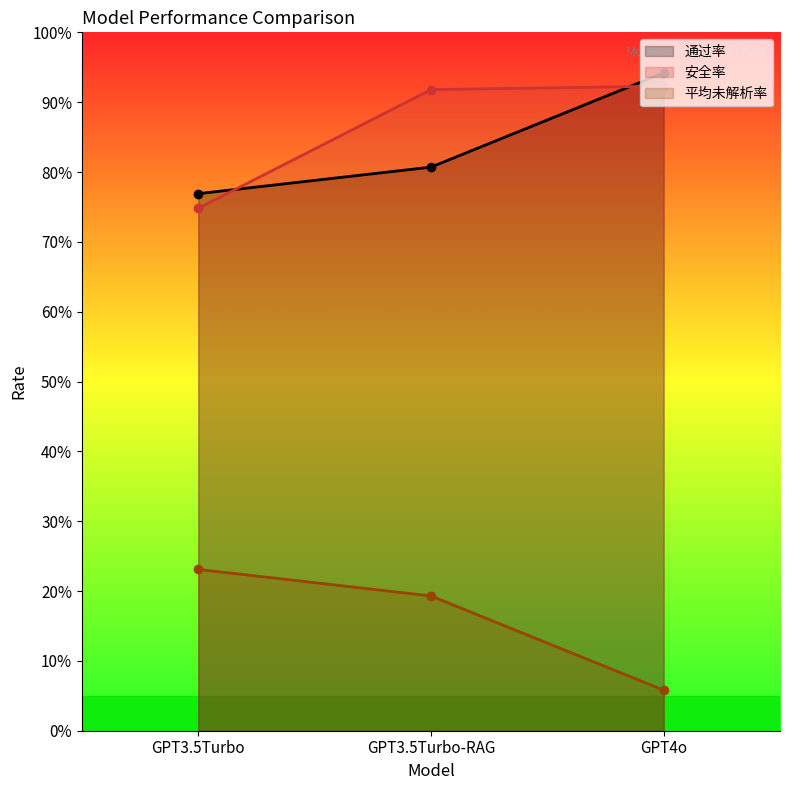

Read the 平均未解析率 value at GPT3.5Turbo-RAG.

0.2